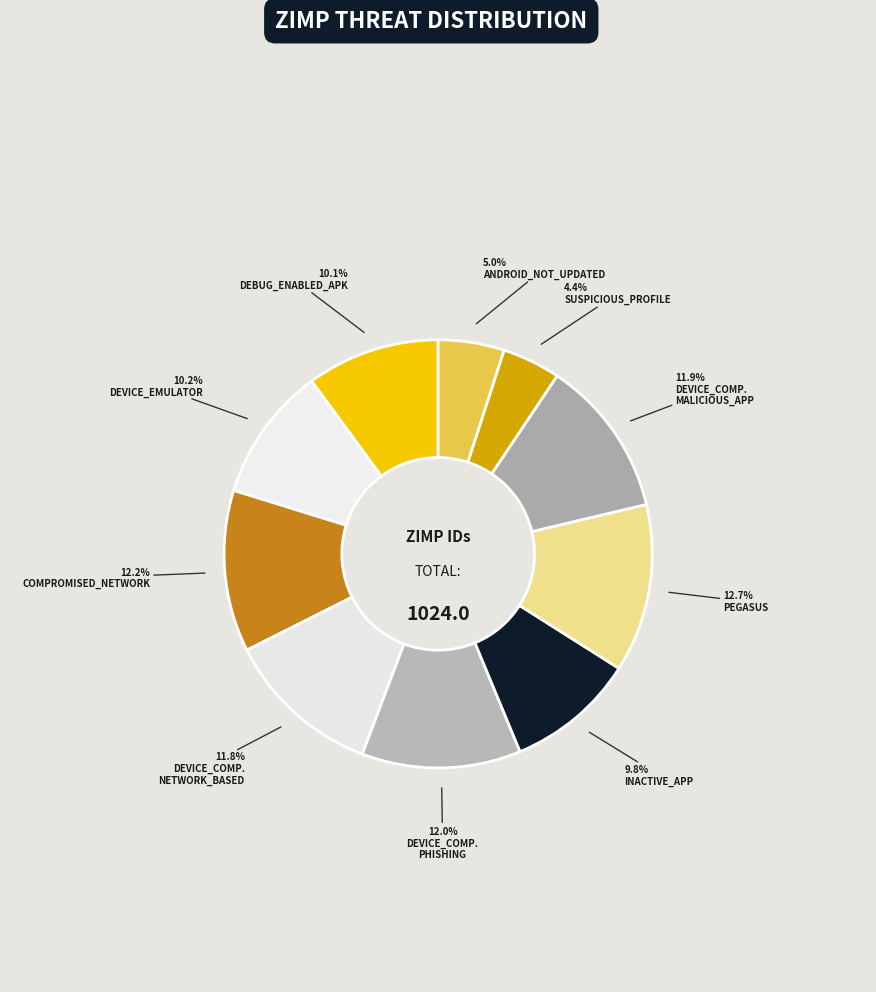

How many segments does this pie chart have?

10